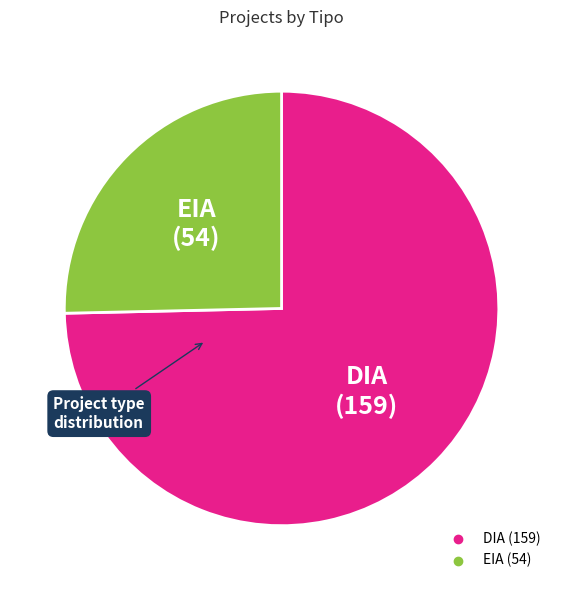

What is the ratio of the value at EIA to the value at DIA?

0.3